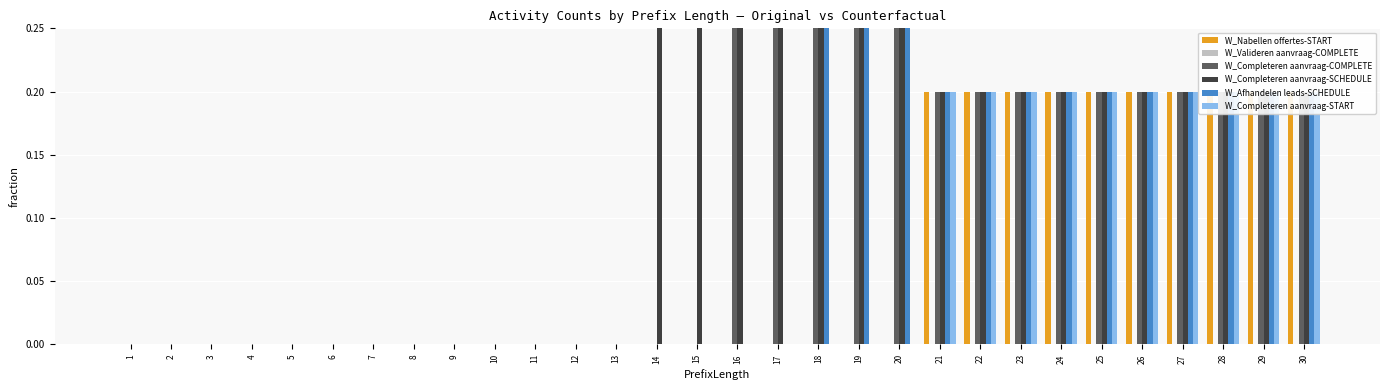

At how many categories does at least one series exceed 0?

17